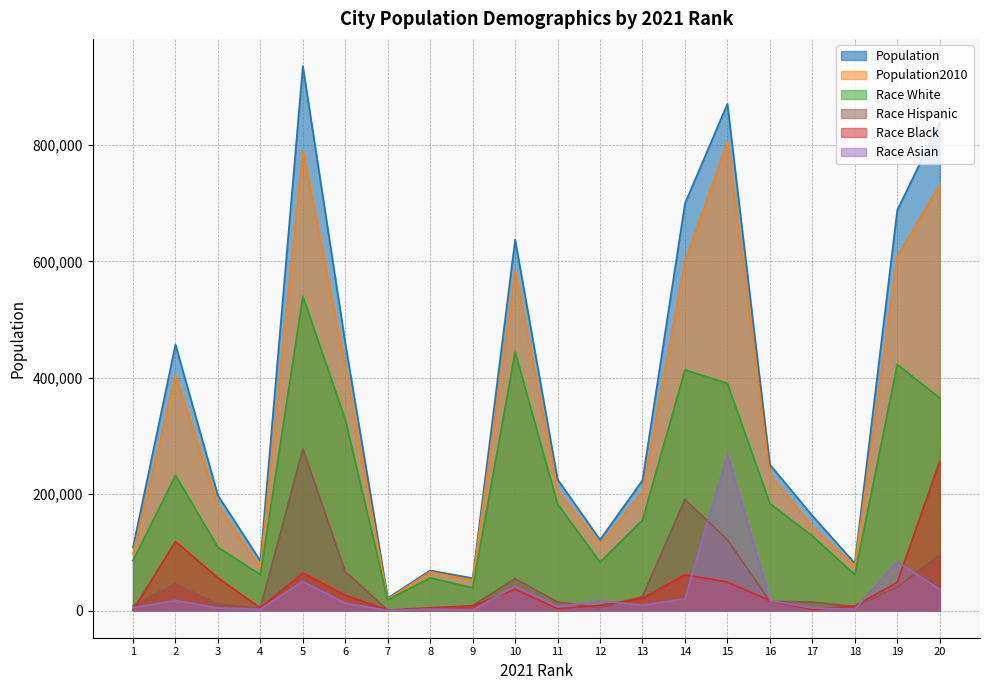

Rank the series by their maximum value, from highest to lowest.

Population, Population2010, Race White, Race Hispanic, Race Asian, Race Black